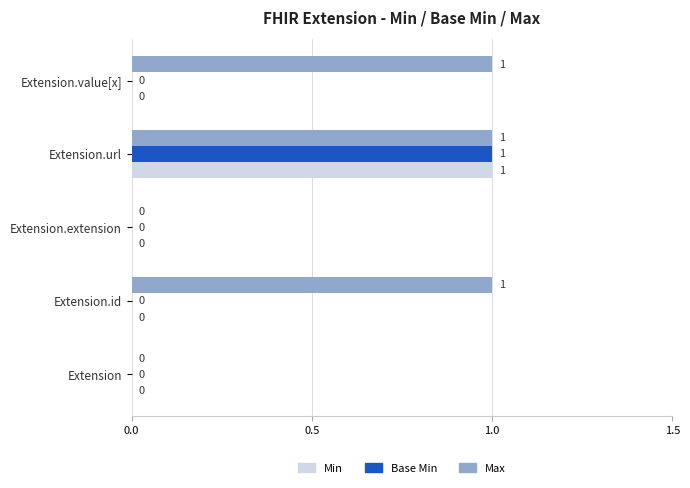

At which category is the sum across all series the highest?

Extension.url